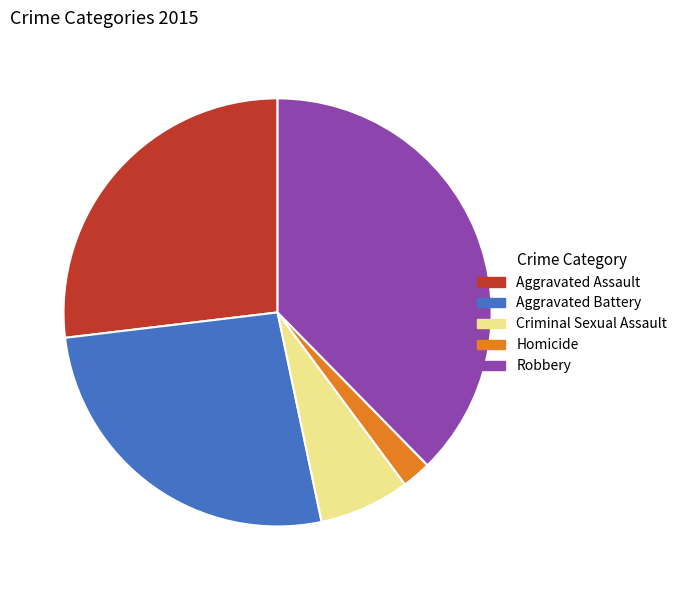

Which has a higher value, Aggravated Battery or Robbery?

Robbery